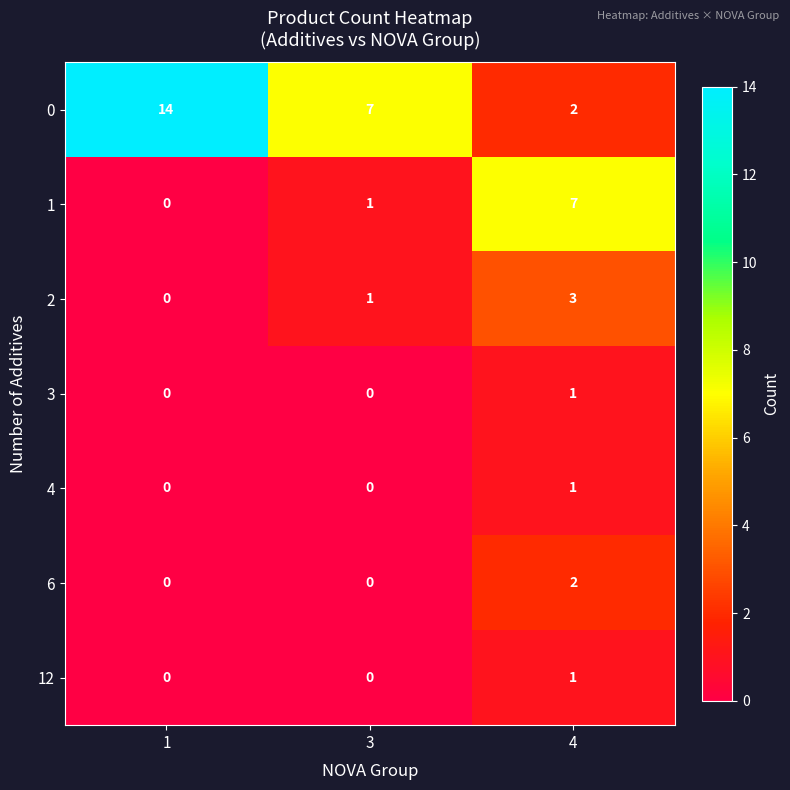

At which category is the sum across all series the highest?

4